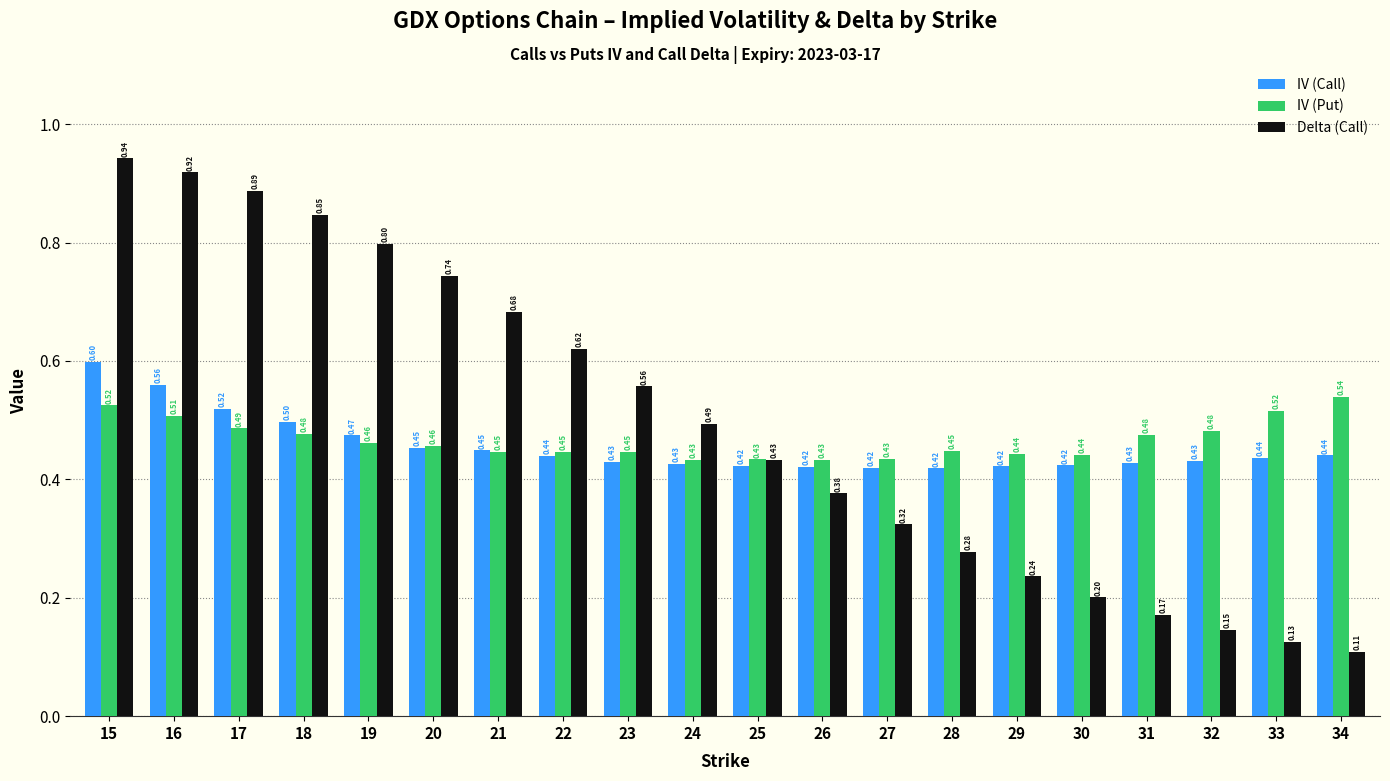

What is the average value of the Delta (Call) series?

0.5